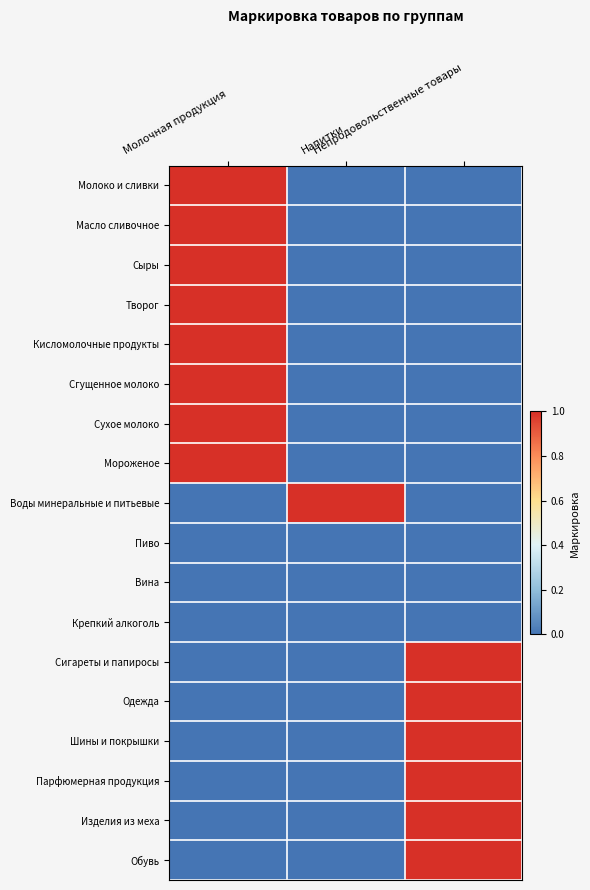

Which series changed the most between Напитки and Непродовольственные товары?

Воды минеральные и питьевые.RData